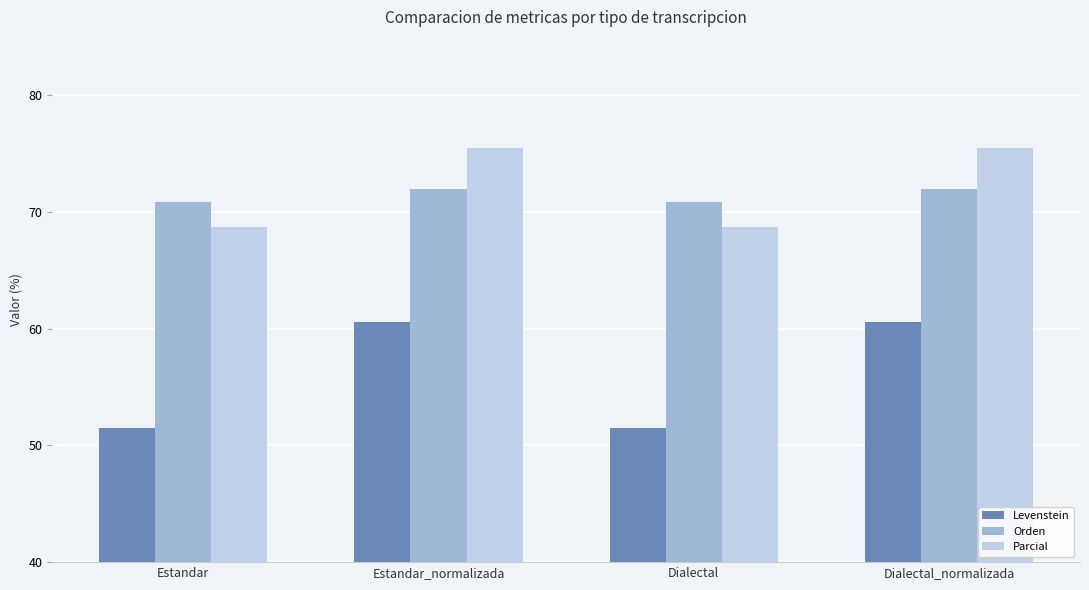

What is the difference between the maximum and second lowest values in the Orden series?

1.1